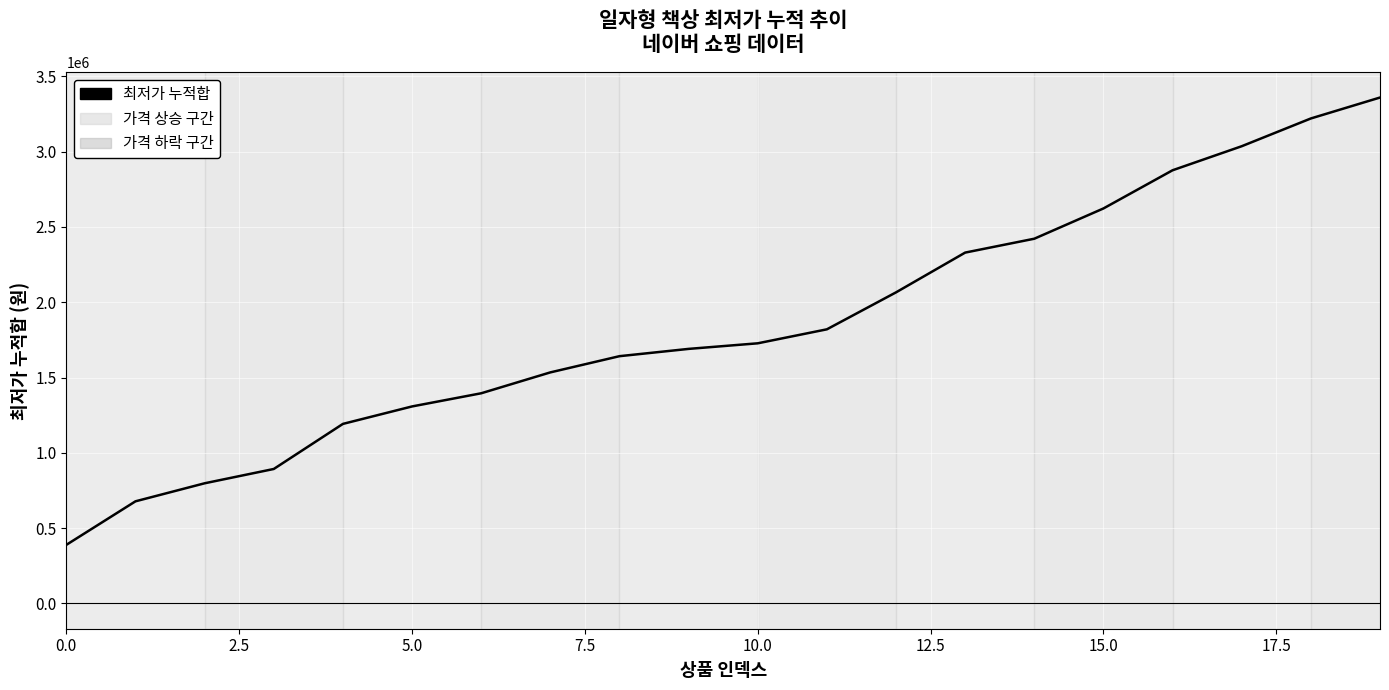

What is the difference between the maximum and minimum values?

2969945